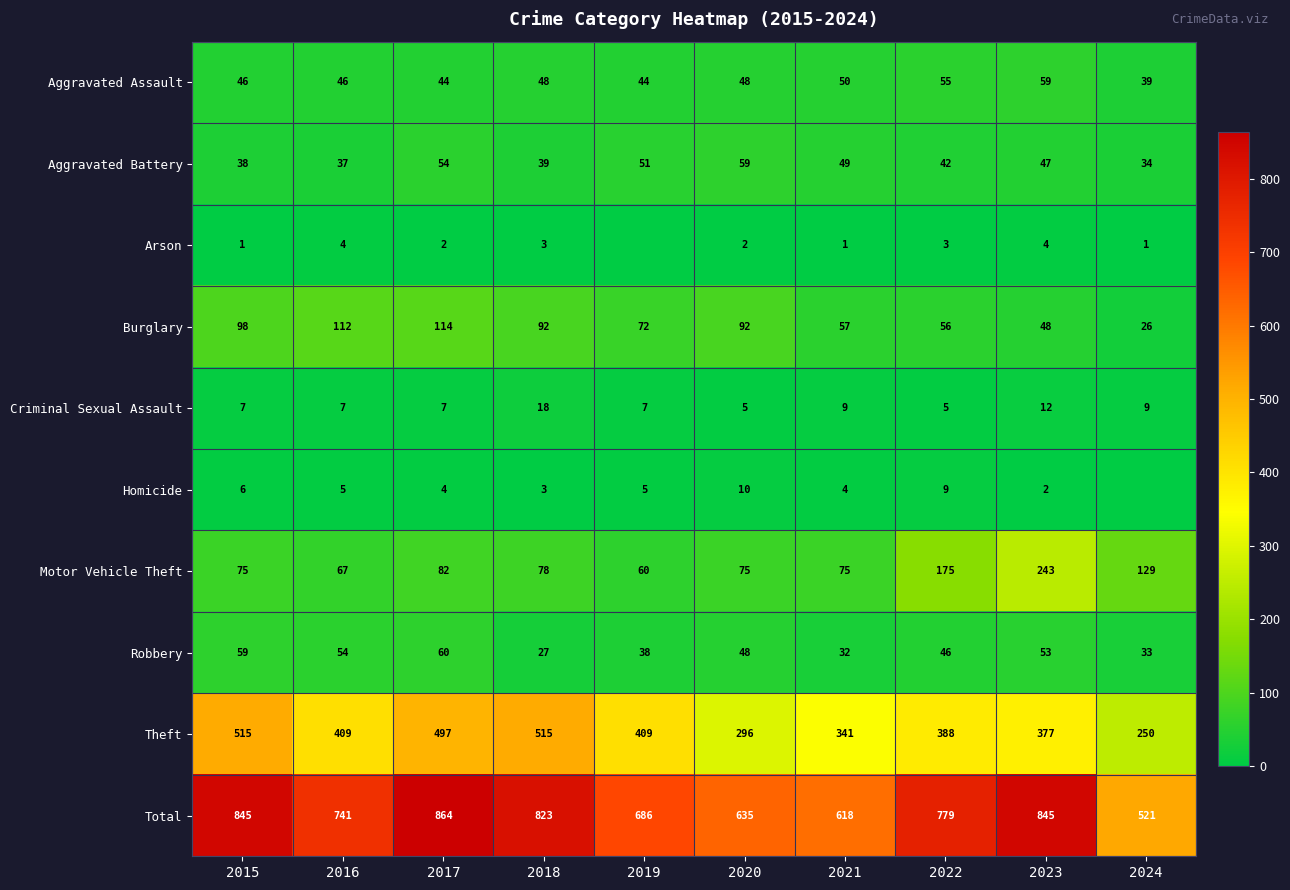

What is the average value of the Aggravated Assault series?

48